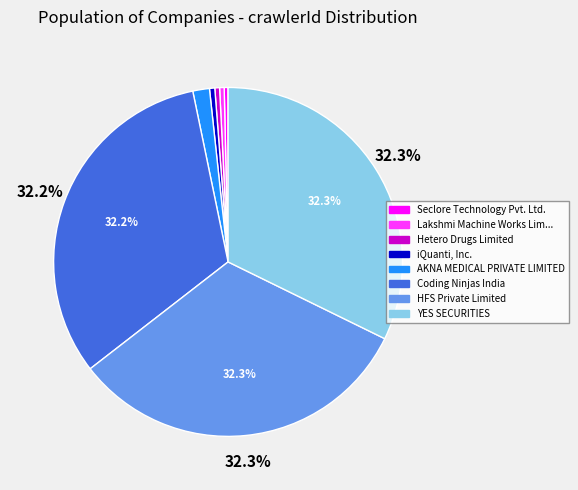

Is there any slice that represents more than half of the pie?

No